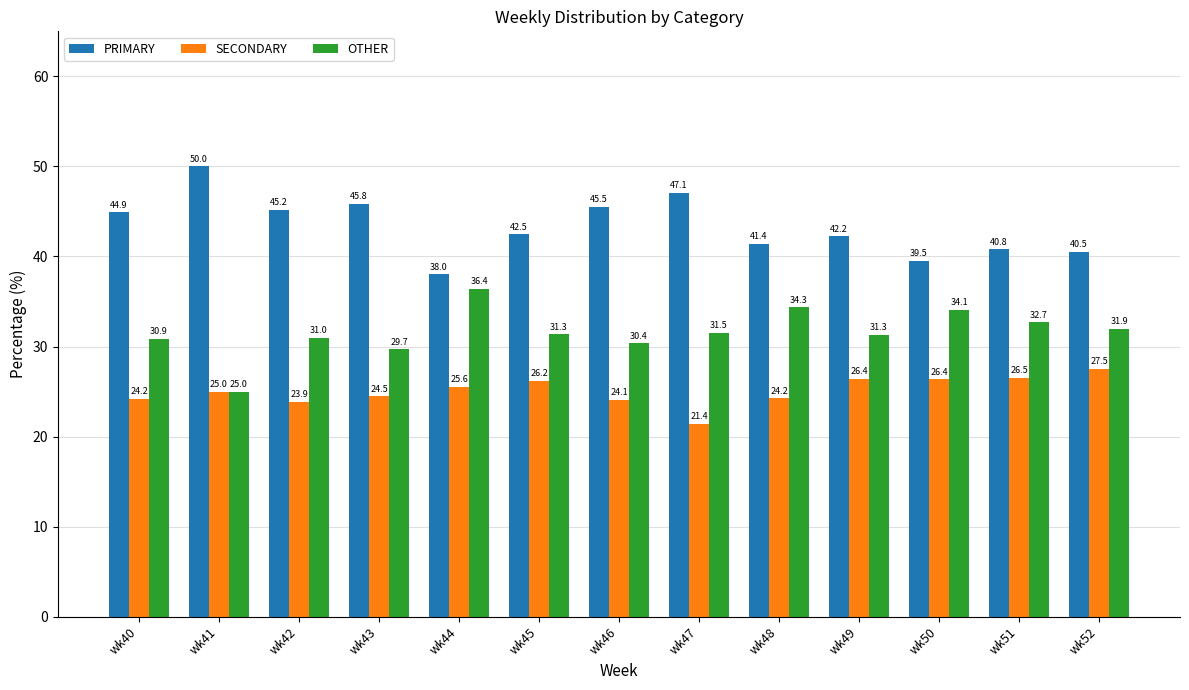

Which series has the largest range (max minus min)?

PRIMARY